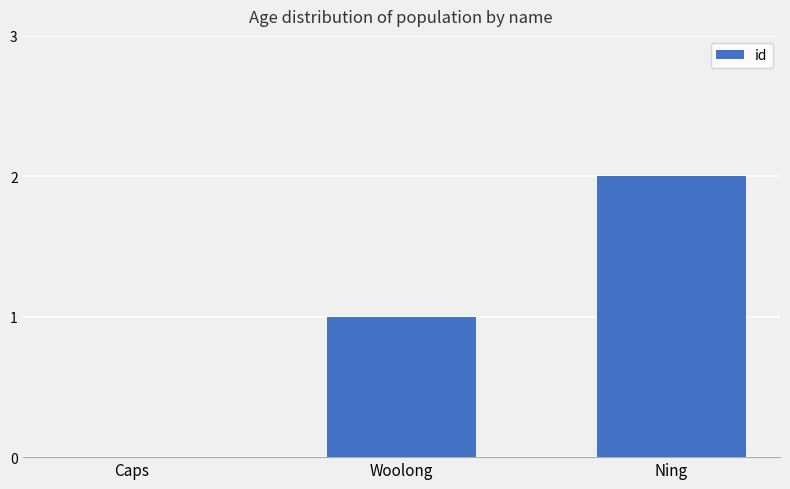

The value at Caps is -1. True or false?

False